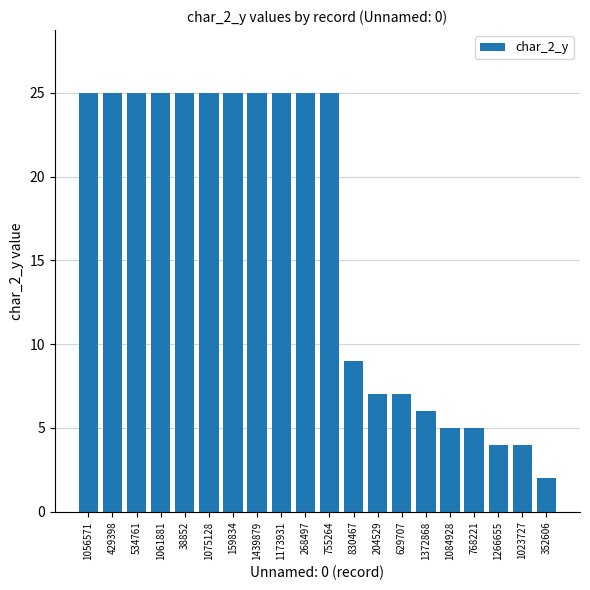

What is the smallest value displayed?

2